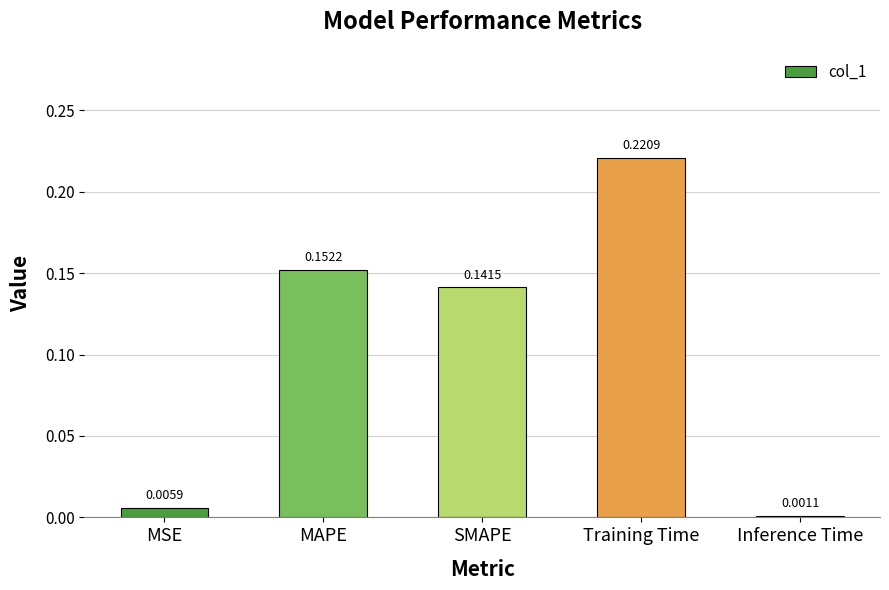

What is the sum of all values?

0.5